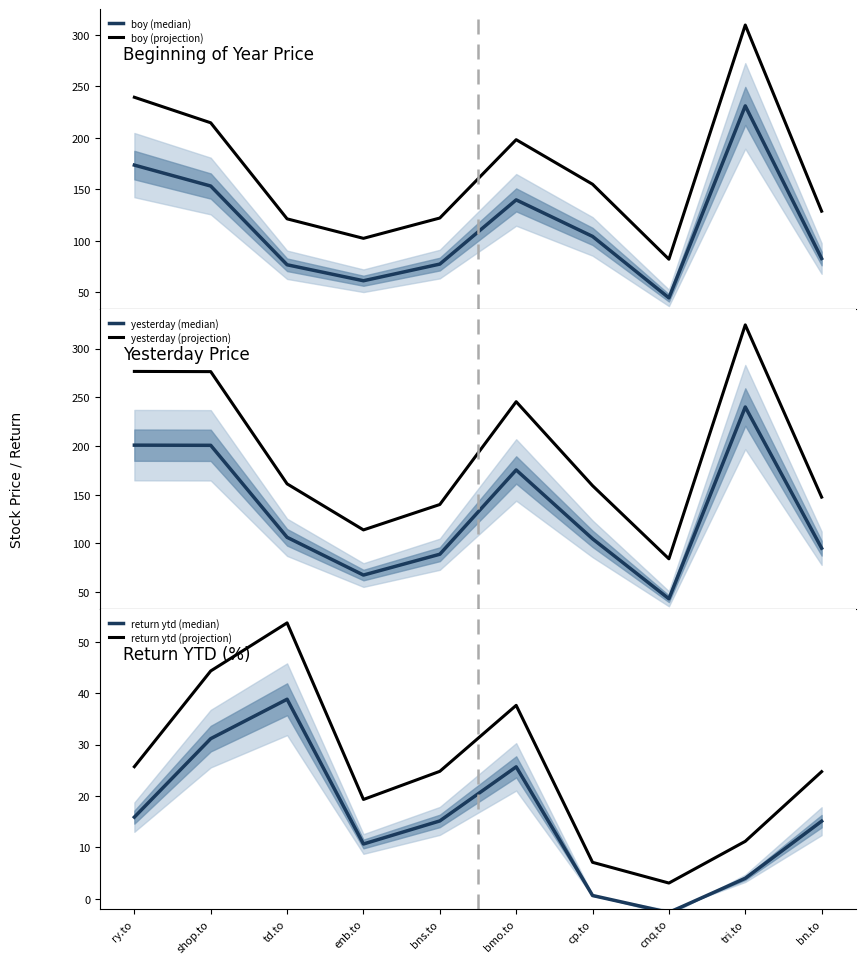

Between cp.to and bmo.to, which is larger?

bmo.to